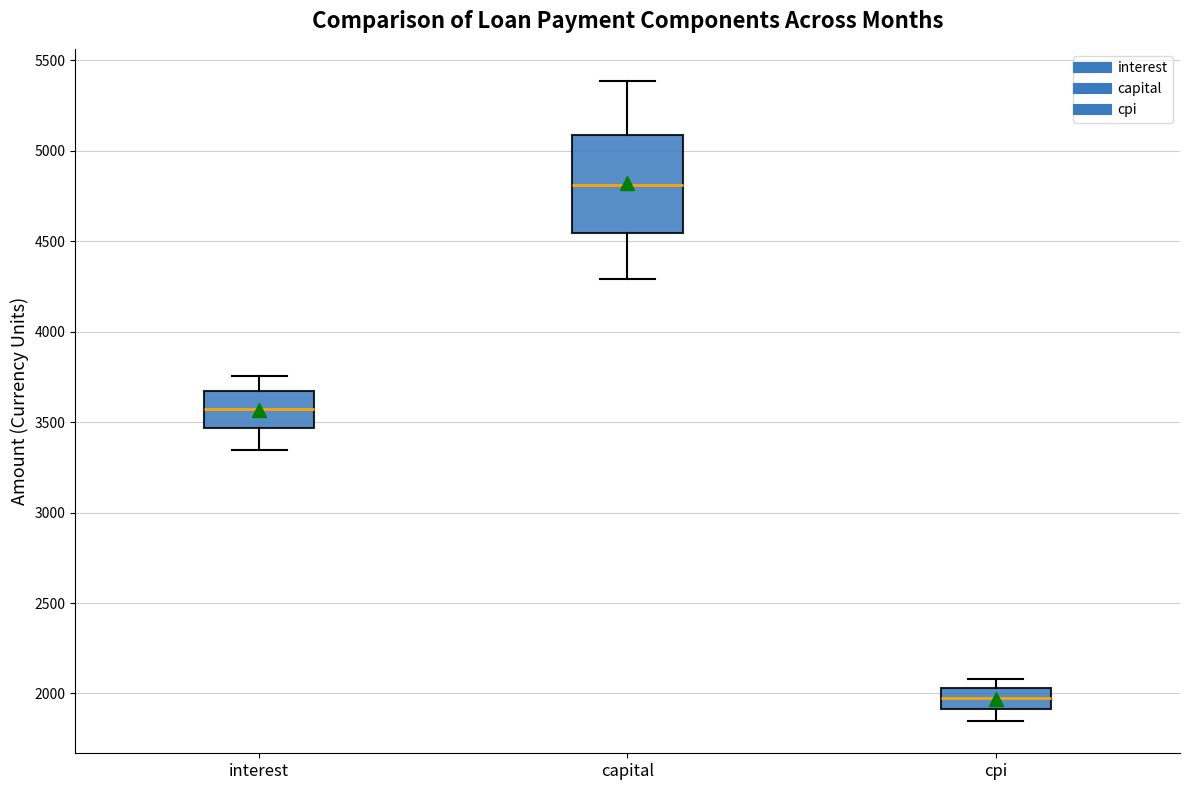

Reading left to right, transcribe this box plot: for each box, give where its median line is, the range the box spans, and where its two whiskers end, as read against the y-axis. The values are not printed on the chart, so give them approximately, as read against the axis.

interest: median 3550, box 3450 to 3650, whiskers 3350 to 3750
capital: median 4800, box 4550 to 5100, whiskers 4300 to 5400
cpi: median 2000, box 1900 to 2050, whiskers 1850 to 2100